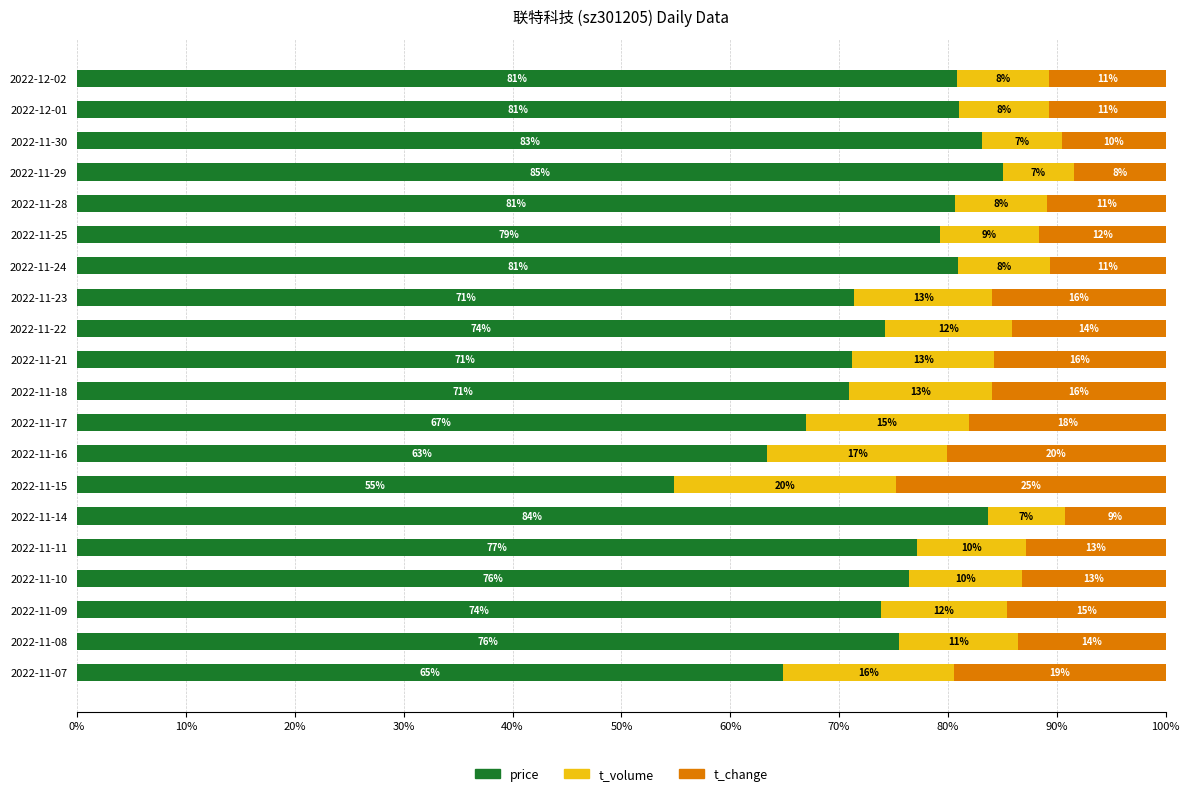

What is the total value across all series at 2022-11-16?

100.0